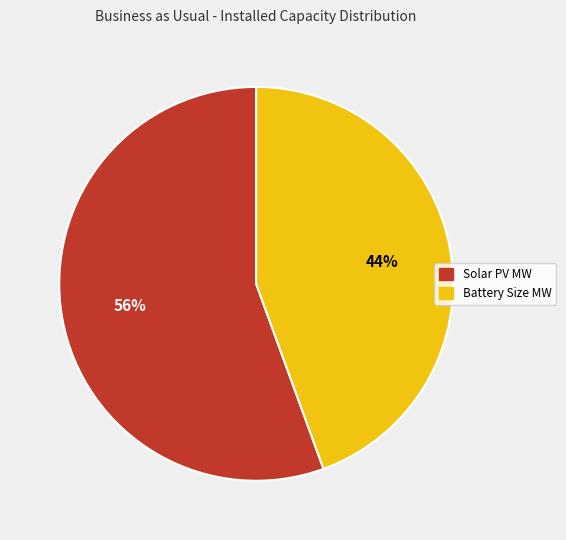

Count the number of slices in the pie.

2